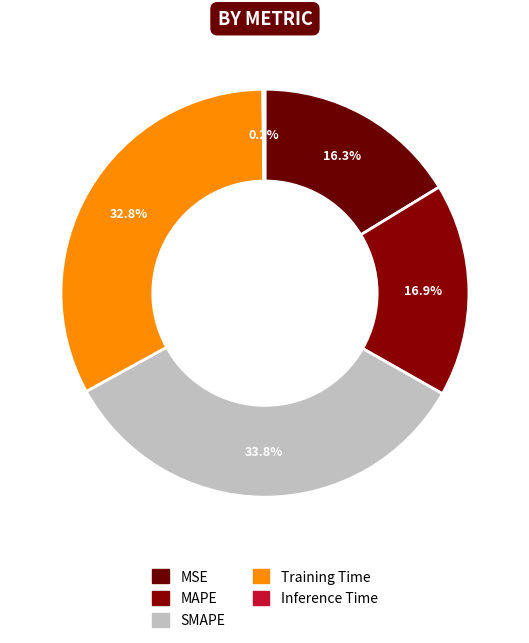

Which has a higher value, Inference Time or Training Time?

Training Time